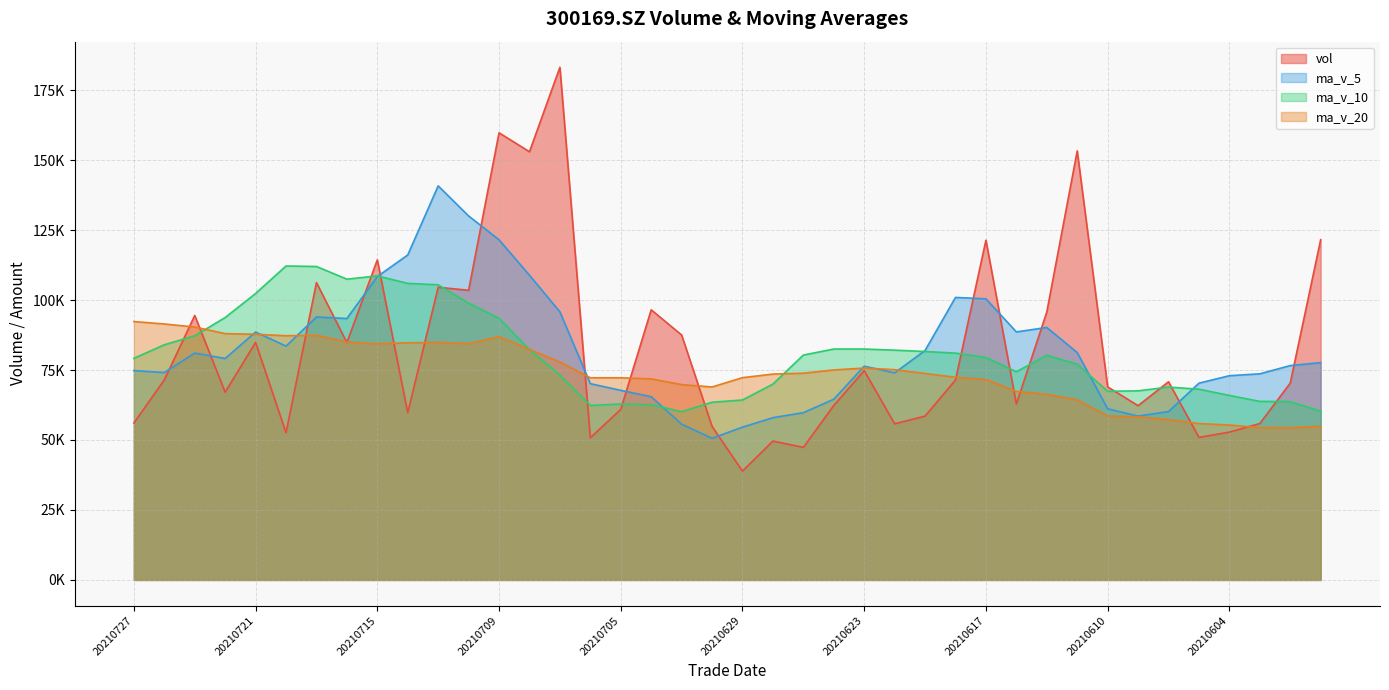

True or false: ma_v_10 and ma_v_20 intersect in this chart.

True